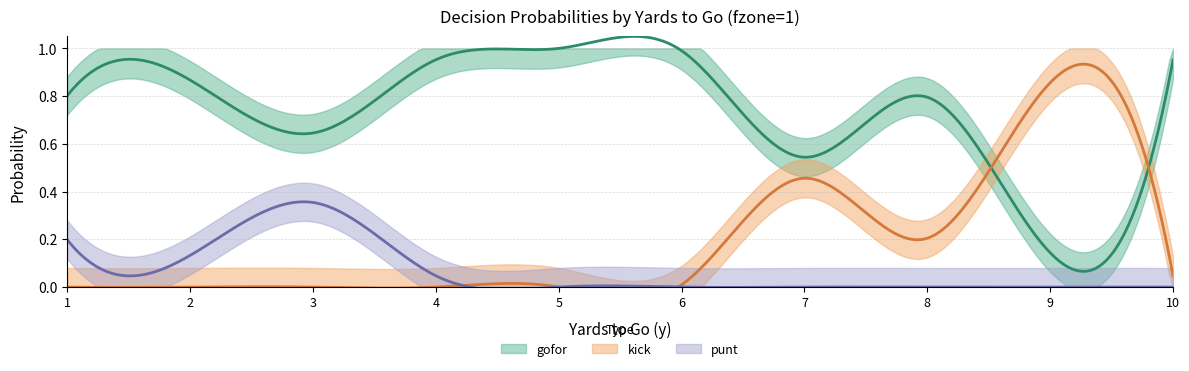

How many data points in kick are above 0?

5